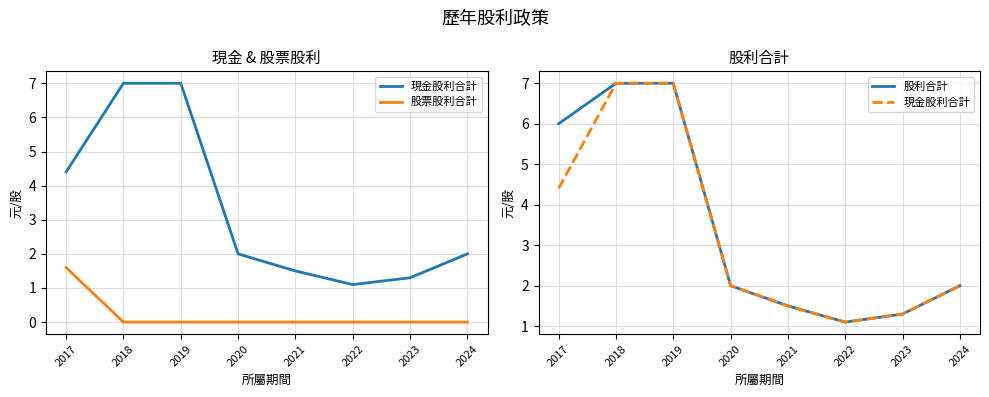

What is the value of the 現金股利合計 point at the 7th from the left?

1.3